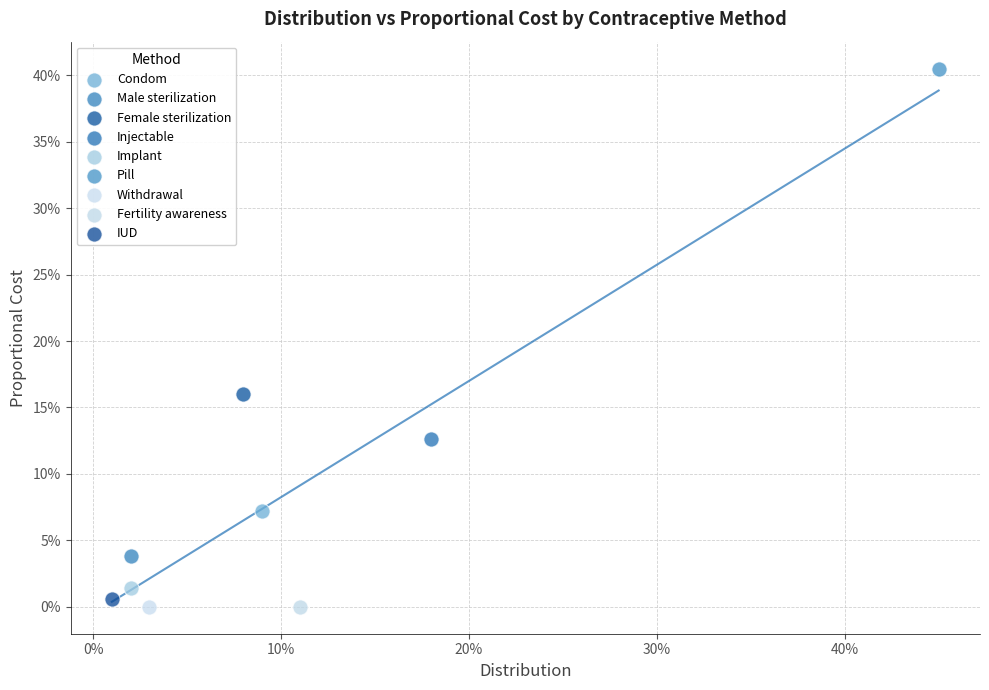

Which series reaches the maximum Y coordinate?

Pill